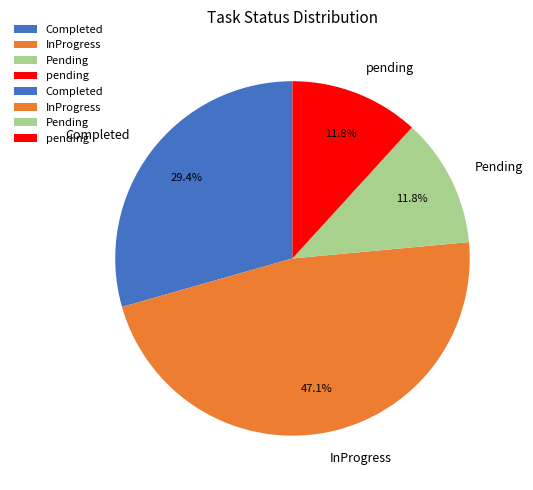

To the nearest percent, what percentage of the pie is Completed?

29%